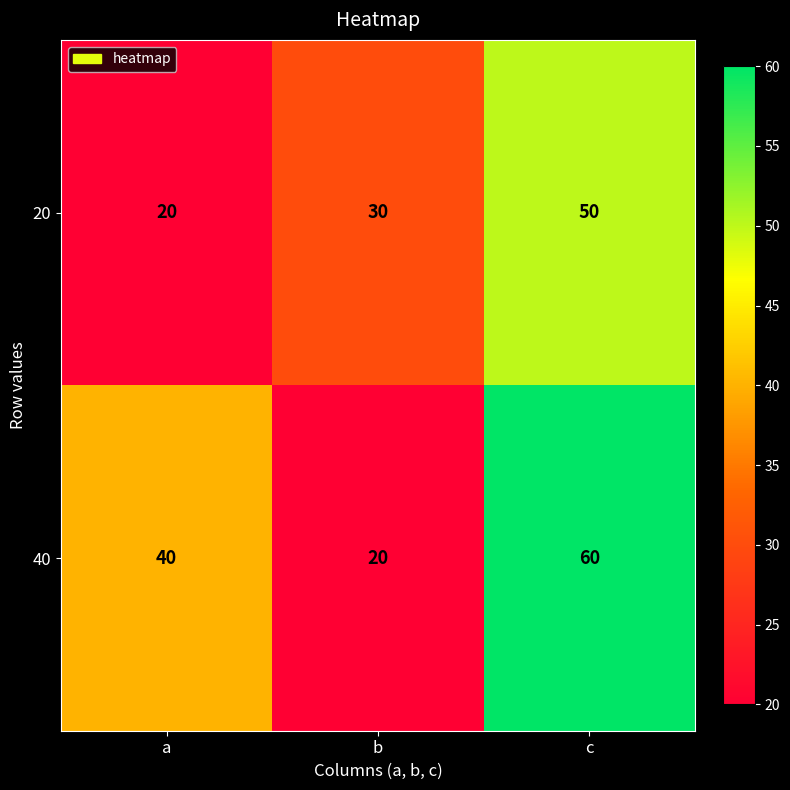

How many 40 values are between 20 and 60?

3